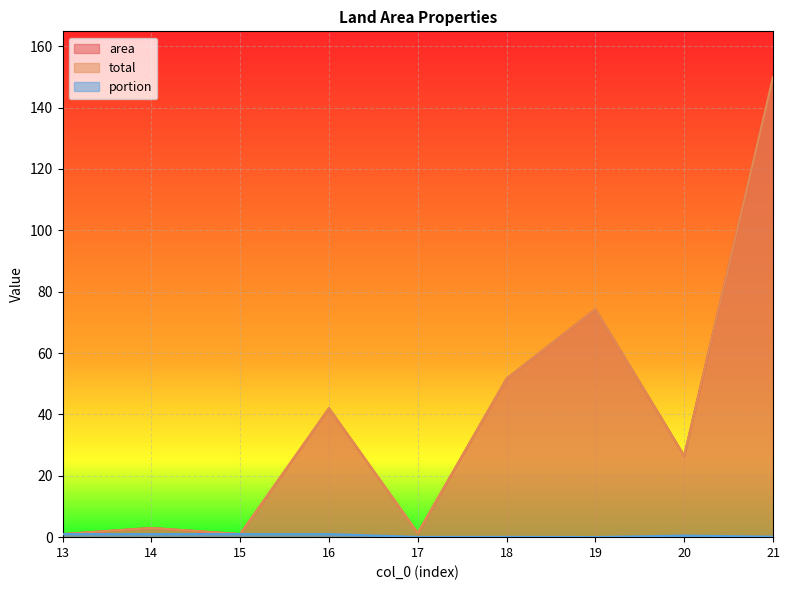

True or false: area and portion cross at least once.

False